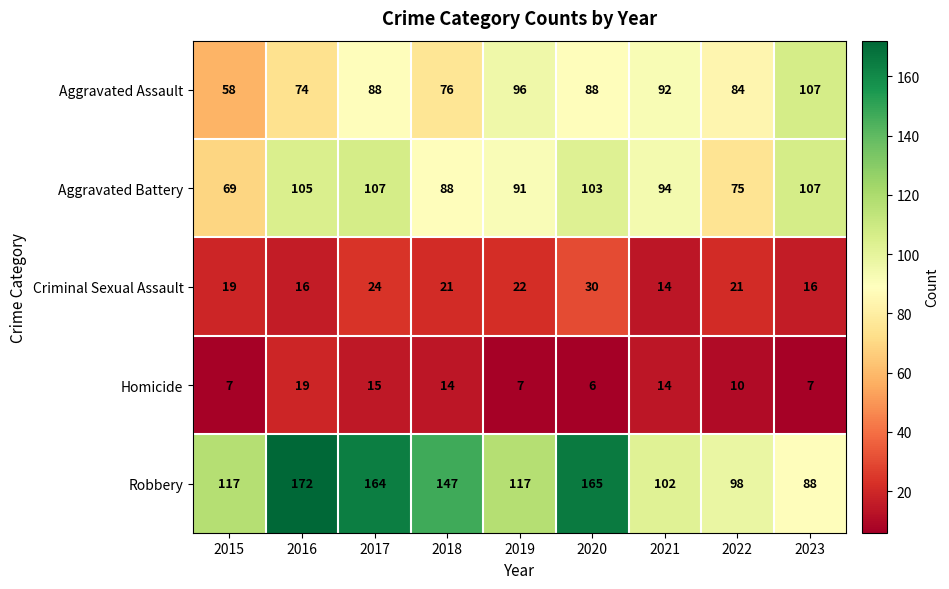

At which category is the sum across all series the highest?

2017